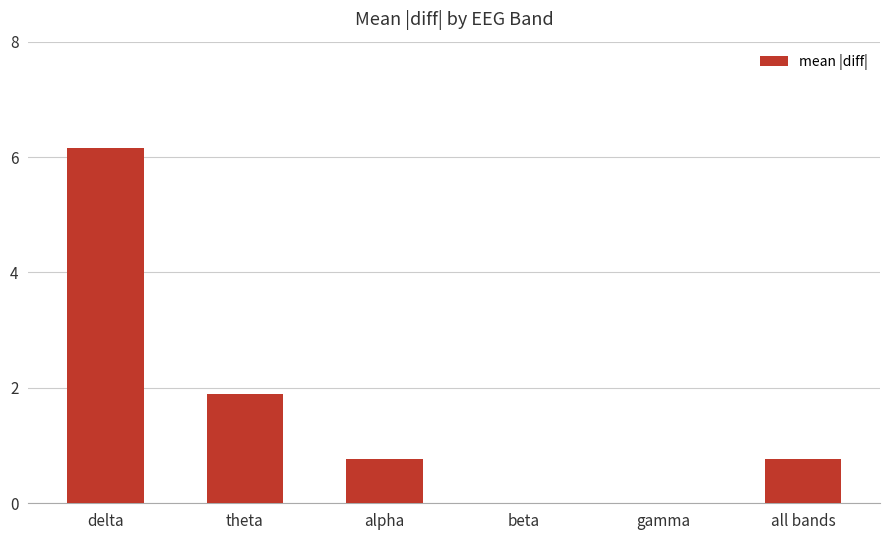

At which category does the chart reach its peak across all series?

delta